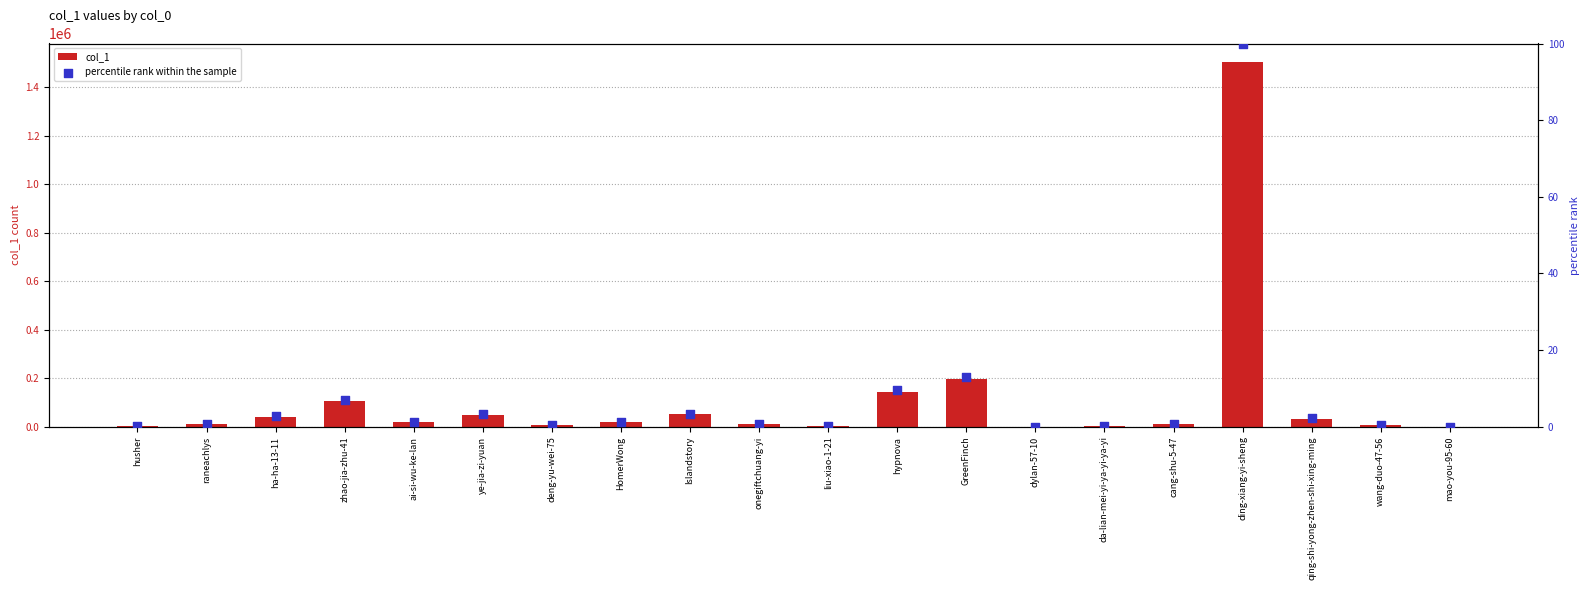

Which series has the largest Y range (max minus min)?

col_1